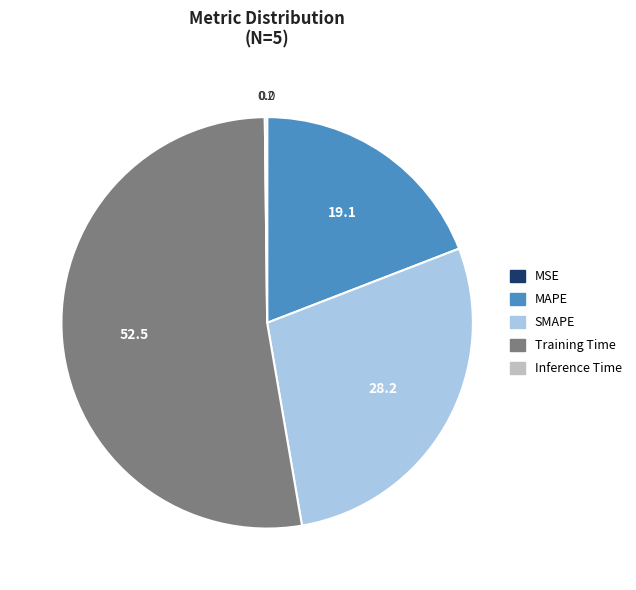

Does Training Time account for over 50% of the chart?

Yes